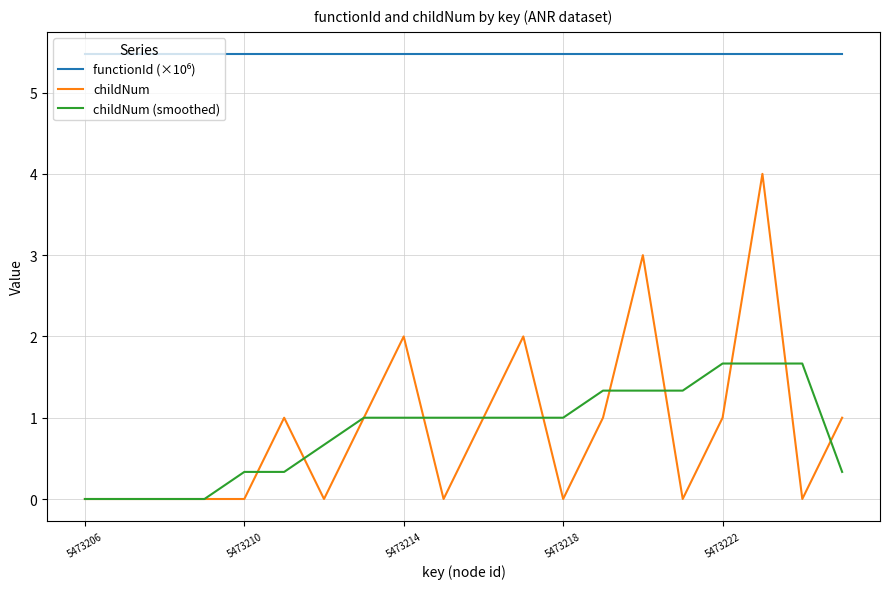

How many lines are shown in the chart?

3